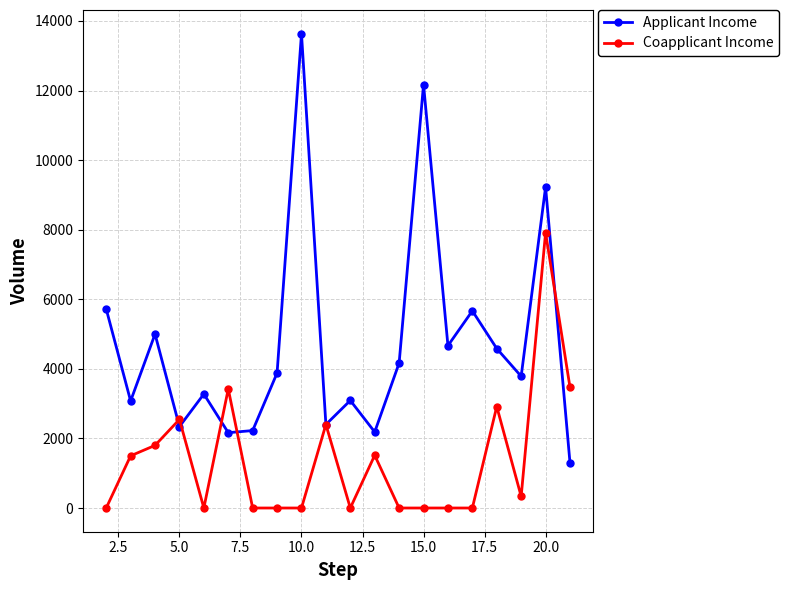

What is the sum of all Coapplicant Income values?

27819